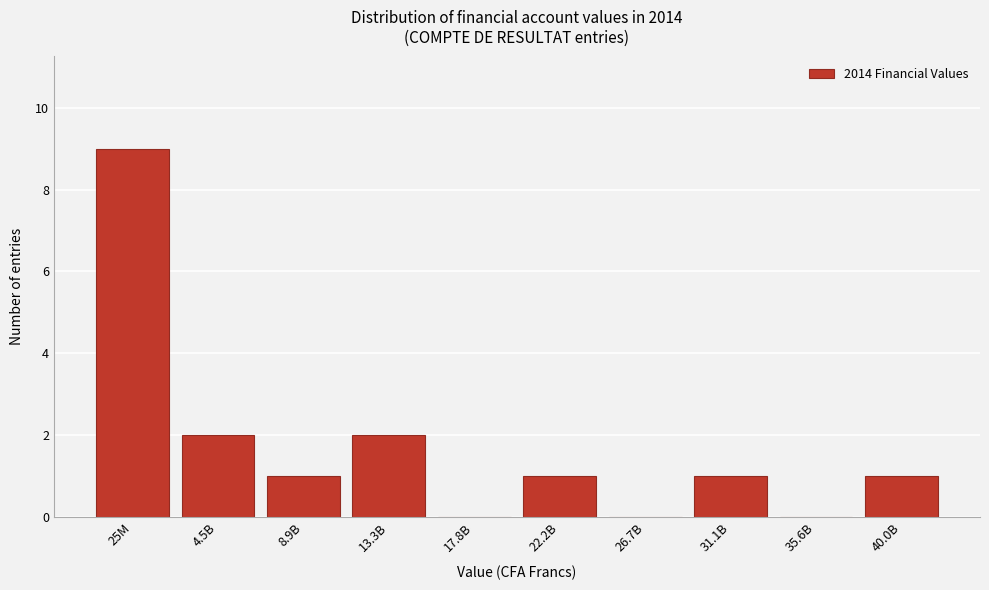

Reading left to right, list all the values displayed in this chart.

25M=9	4.5B=2	8.9B=1	13.3B=2	17.8B=0	22.2B=1	26.7B=0	31.1B=1	35.6B=0	40.0B=1